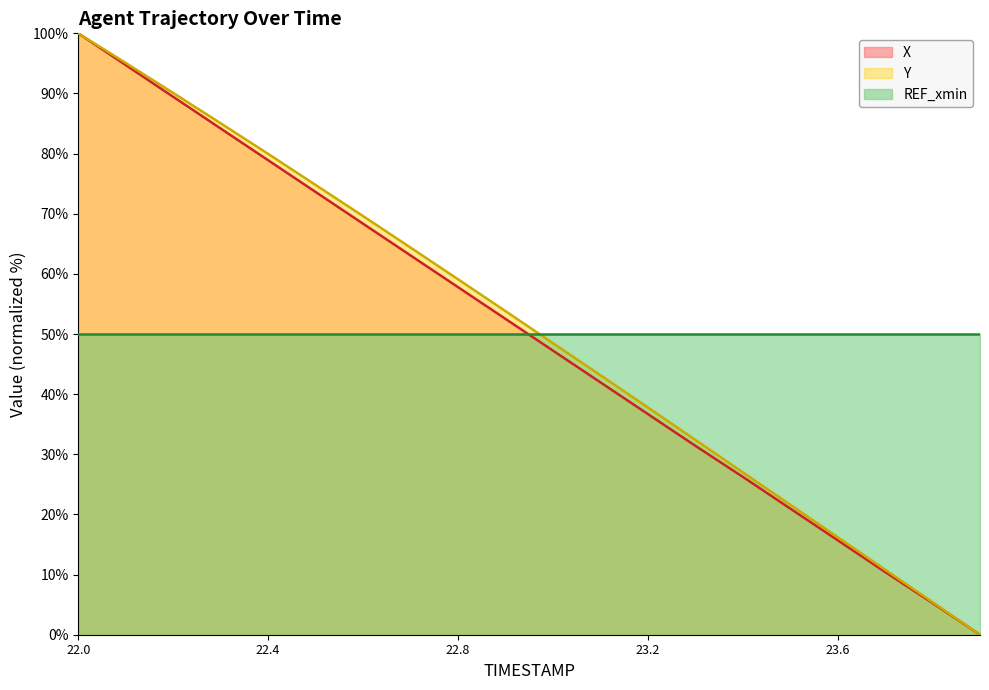

Which category has the lowest value across all series?

23.9